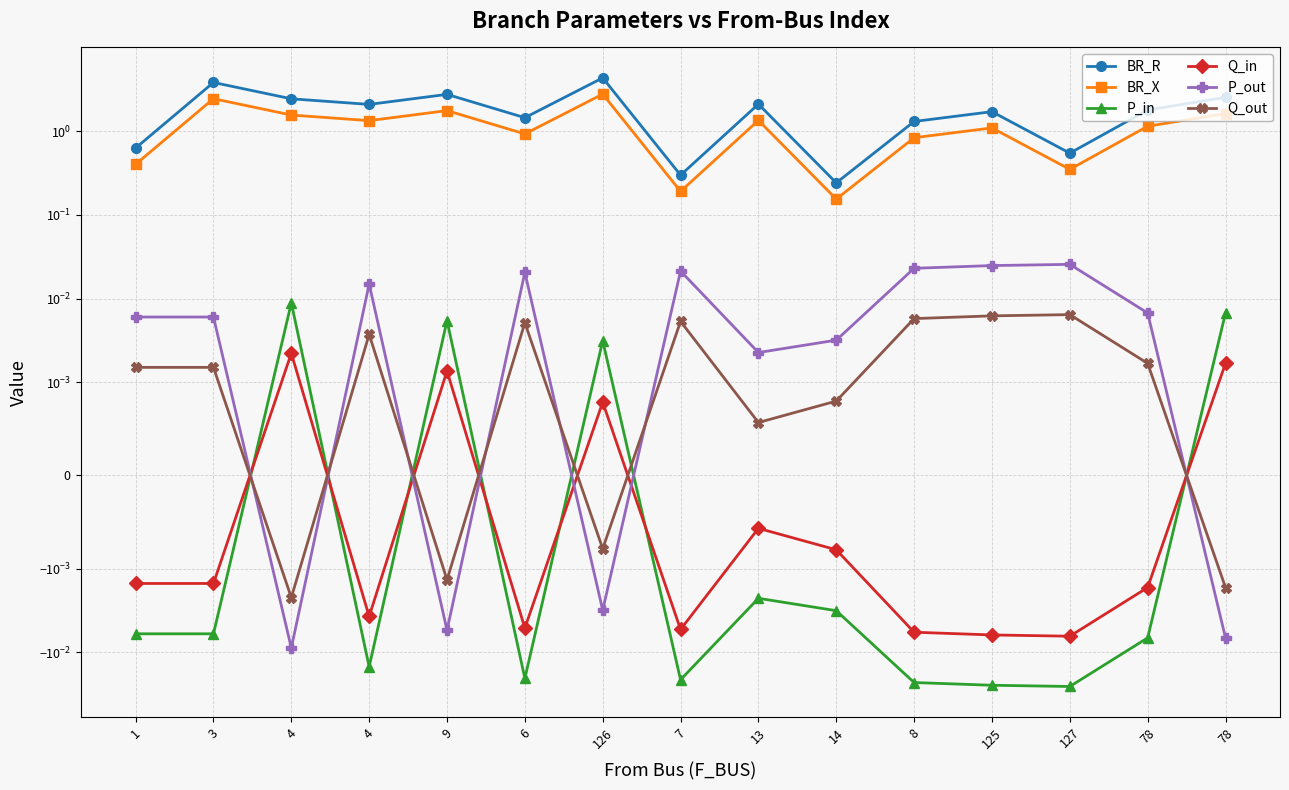

How many values in the P_out series exceed 0?

11